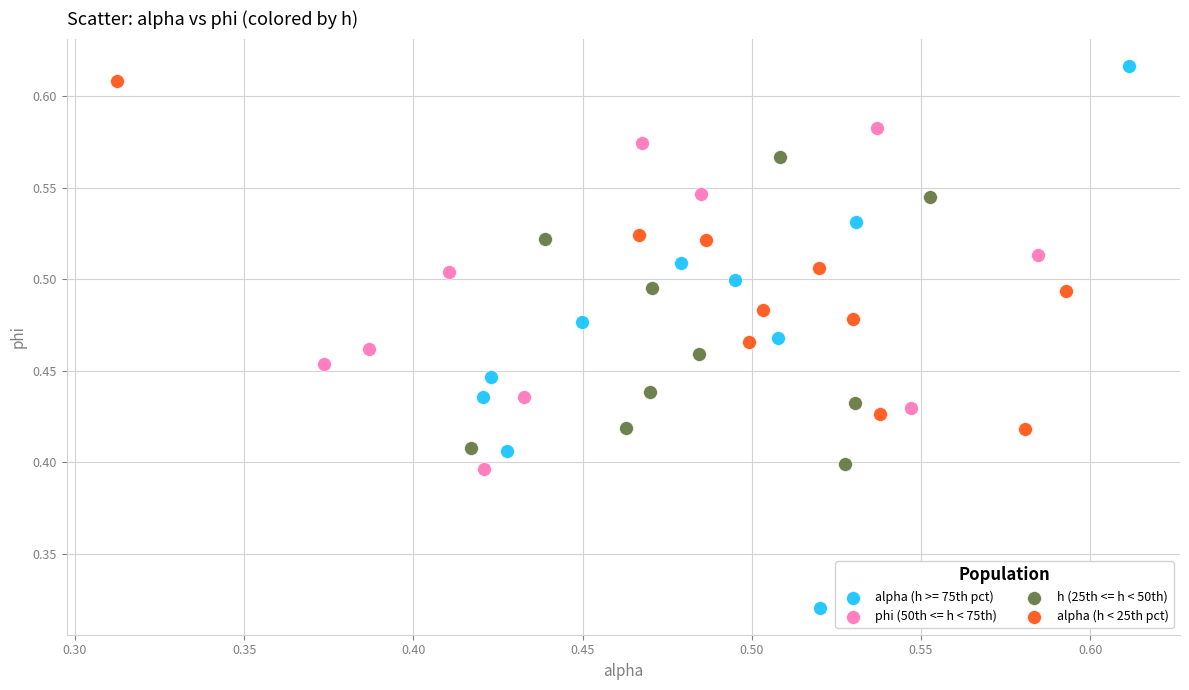

Which series has the largest Y range (max minus min)?

alpha (h >= 75th pct)